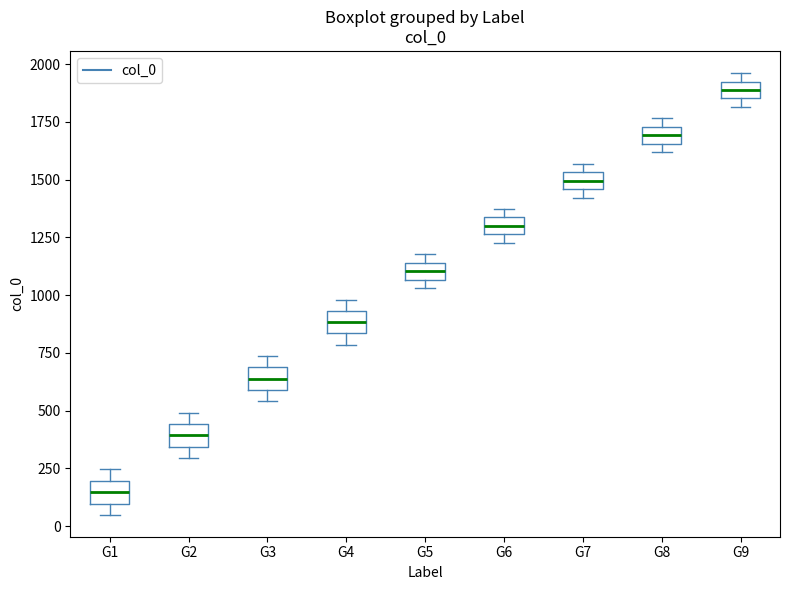

Where is the upper edge of the box for G6 on the y-axis? The values are not printed on the chart, so give them approximately, as read against the axis.

1350